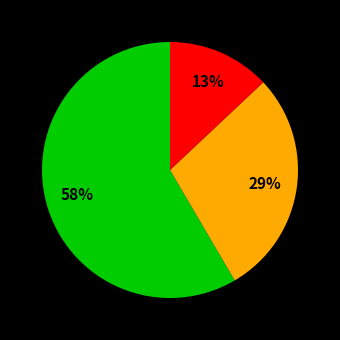

How many segments does this pie chart have?

3